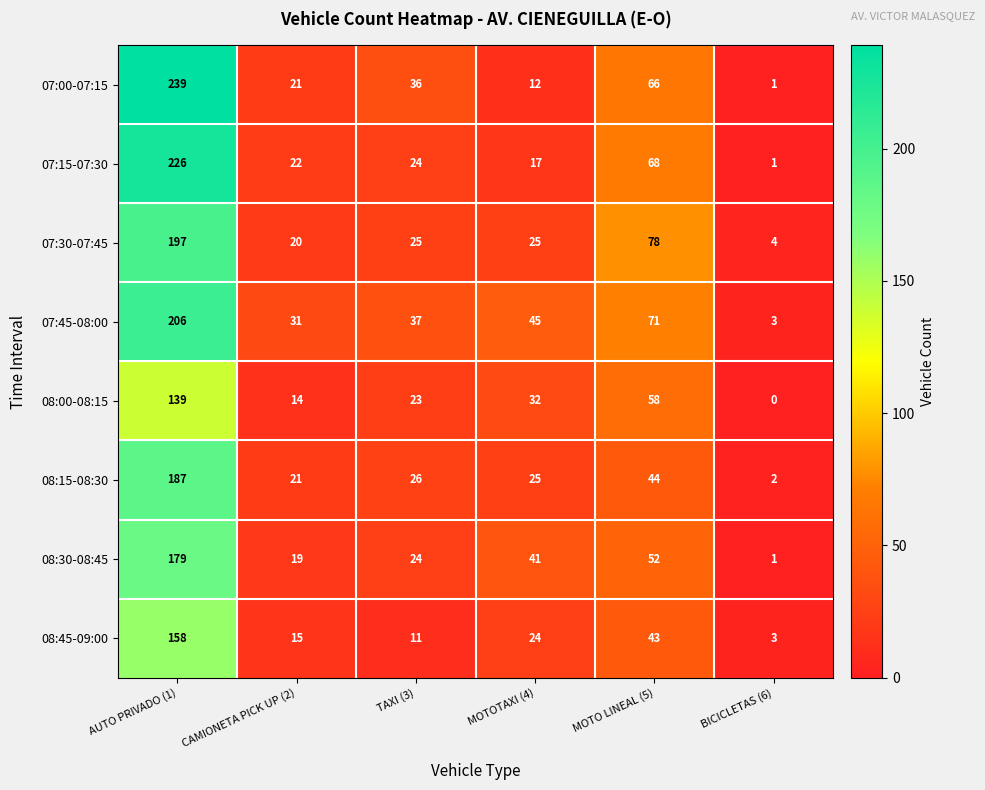

What is the average value of the 07:45-08:00 series?

66